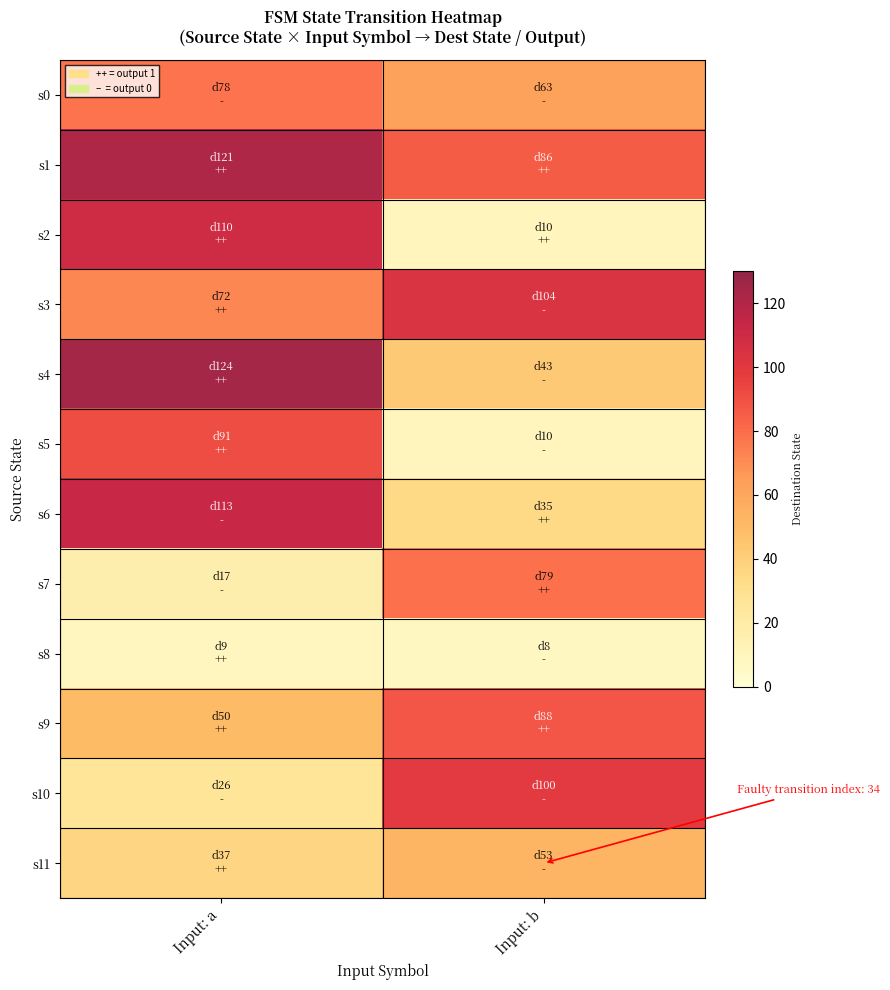

At which category is the sum across all series the highest?

Input: a